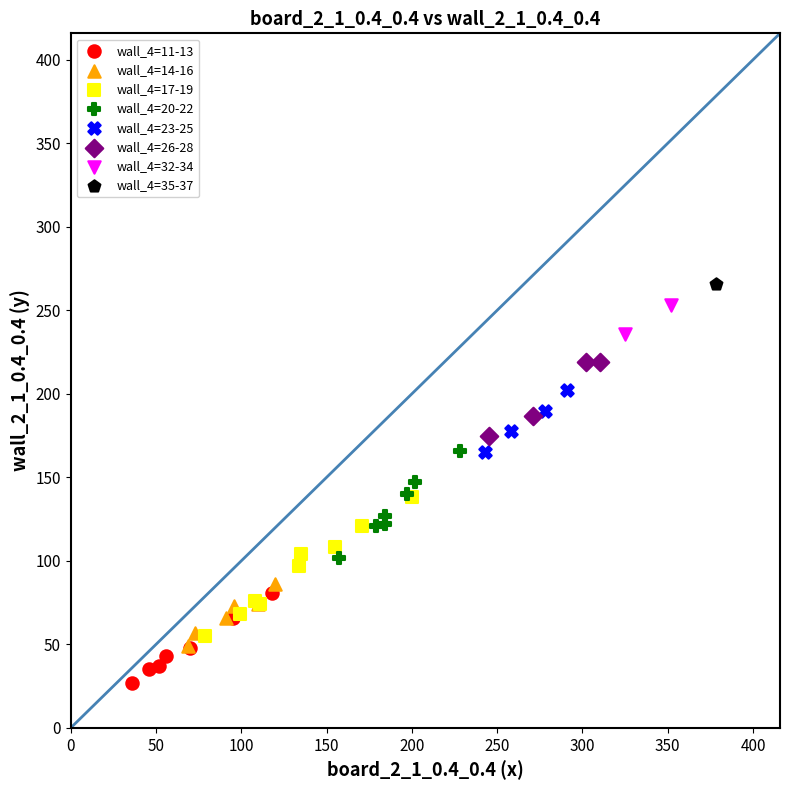

Which series contains the lowest Y value?

wall_4=11-13